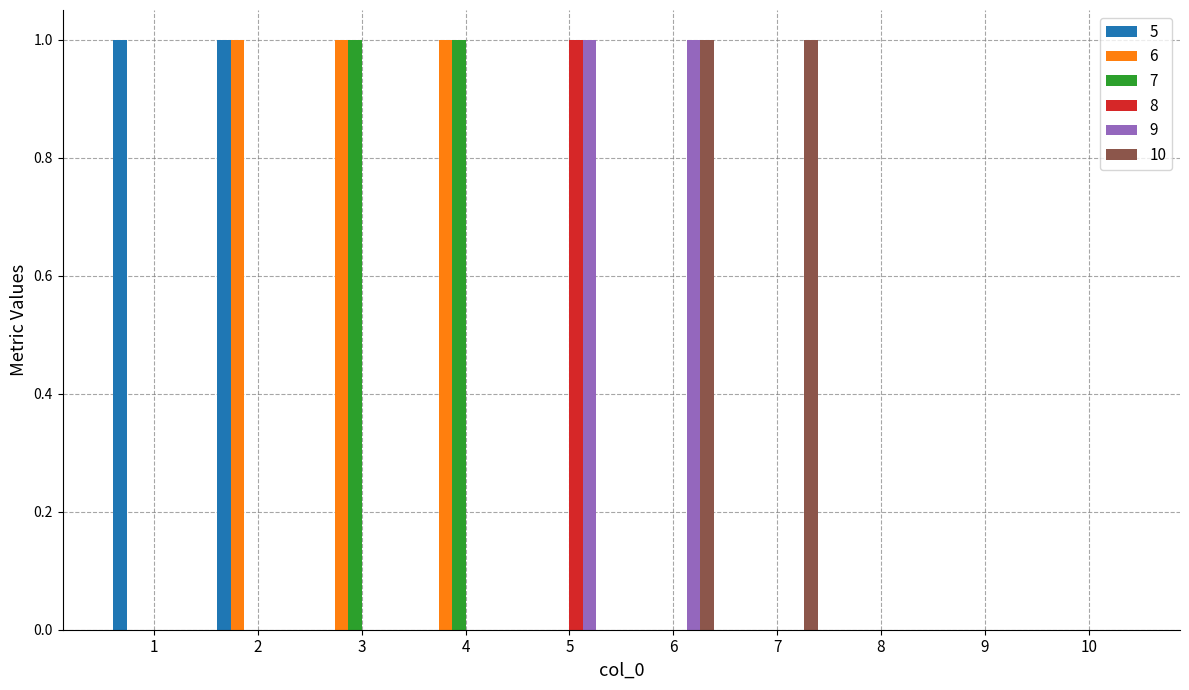

The value of 9 at 6 is 0. True or false?

False